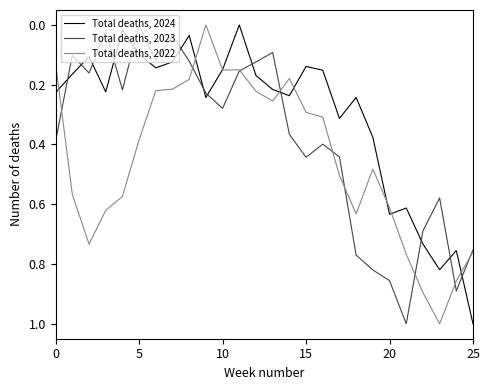

Which series has the largest total across all categories?

Total deaths, 2022